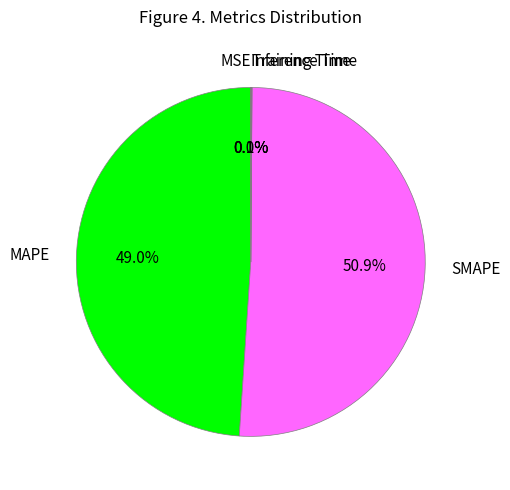

Is there any slice that represents more than half of the pie?

Yes